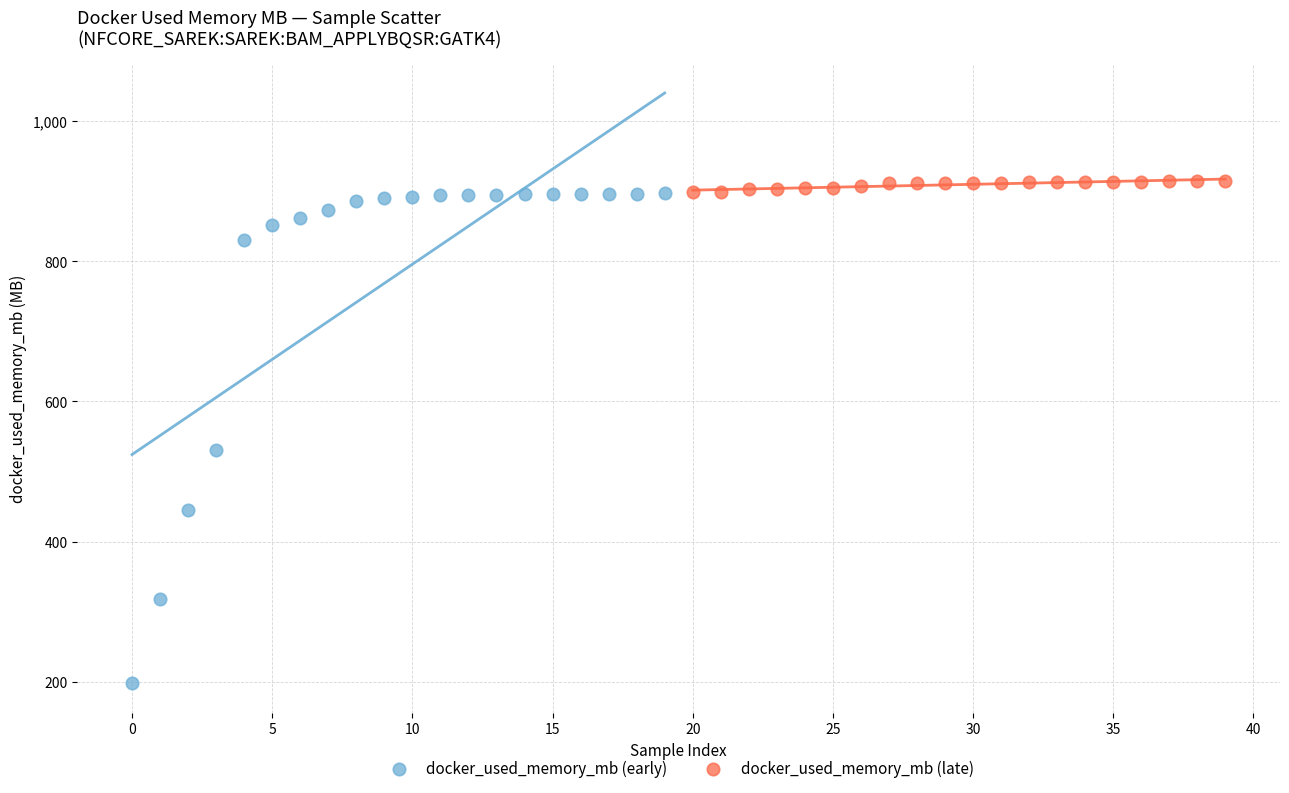

Which series contains the highest Y value?

docker_used_memory_mb (late)